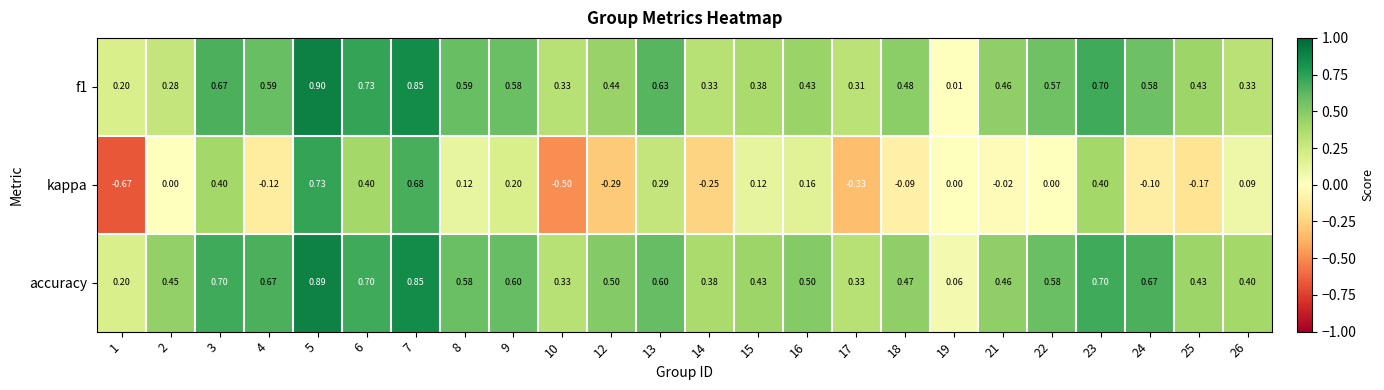

Between 14 and 26, which series saw the biggest shift?

kappa